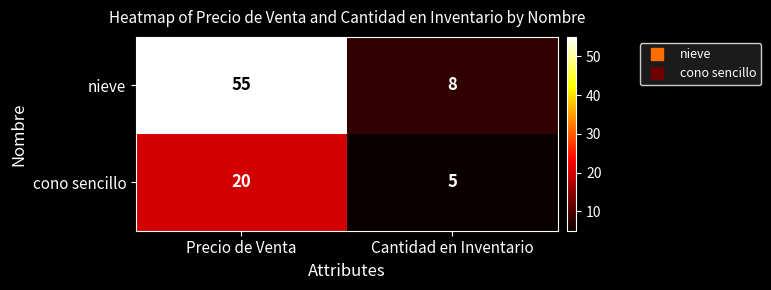

Reading left to right, extract all data points from this chart.

nieve: 55	8
cono sencillo: 20	5